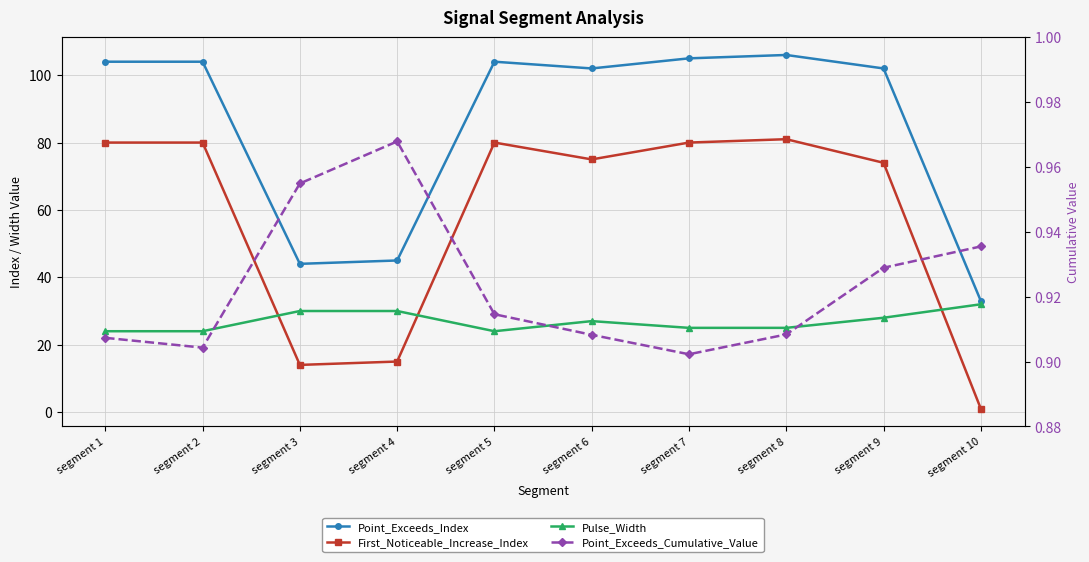

True or false: Point_Exceeds_Index has a value of 104.0 at segment 5.

True